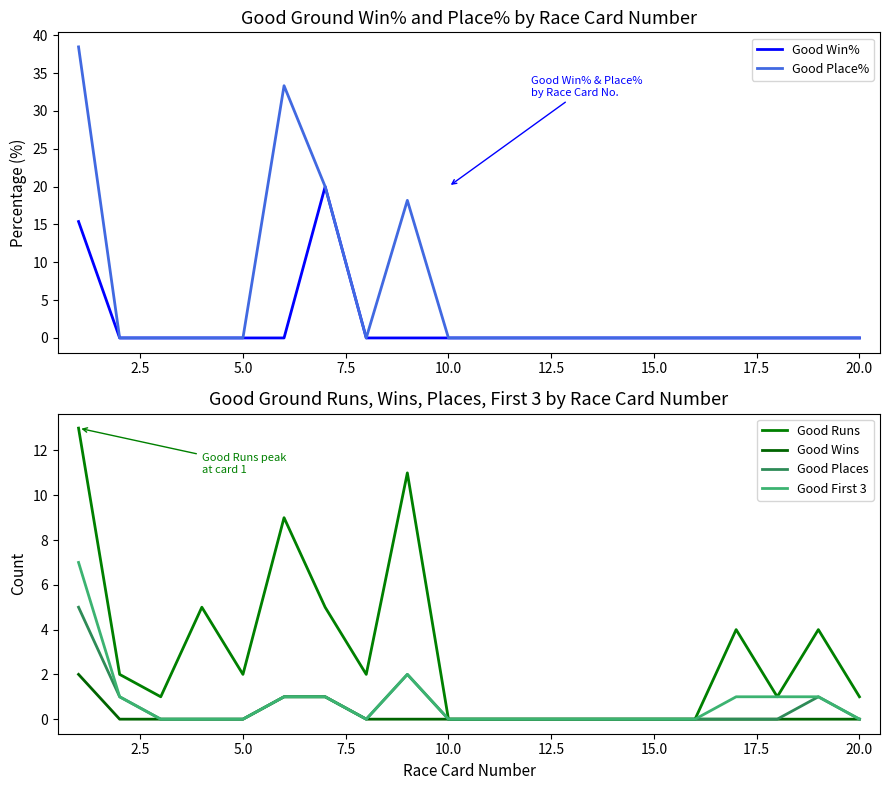

True or false: Good Place% has a value of -17.2 at 5.0.

False